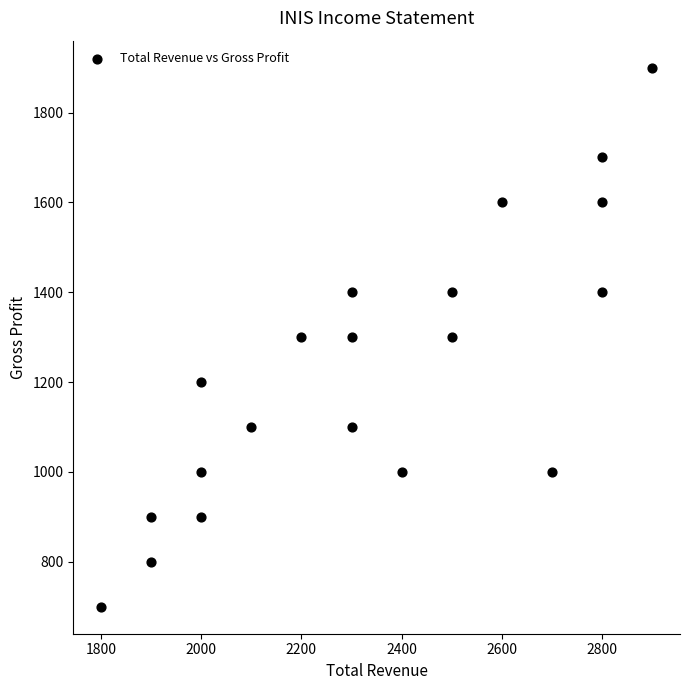

What is the range of X values (max minus min)?

1100